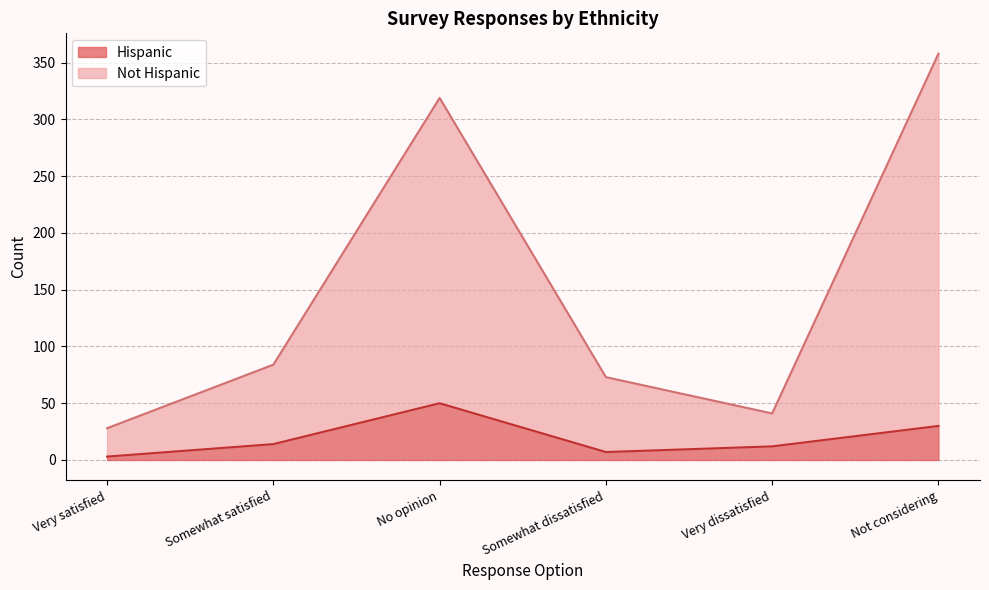

What are all the series names shown in the legend?

Hispanic, Not Hispanic